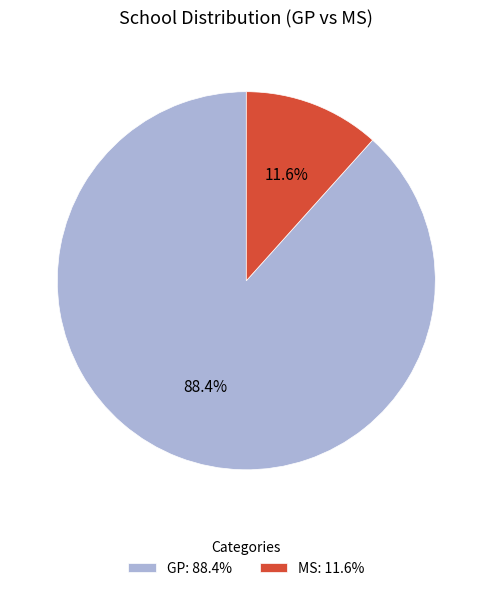

Approximately how many times larger is the value at GP compared to MS?

7.6